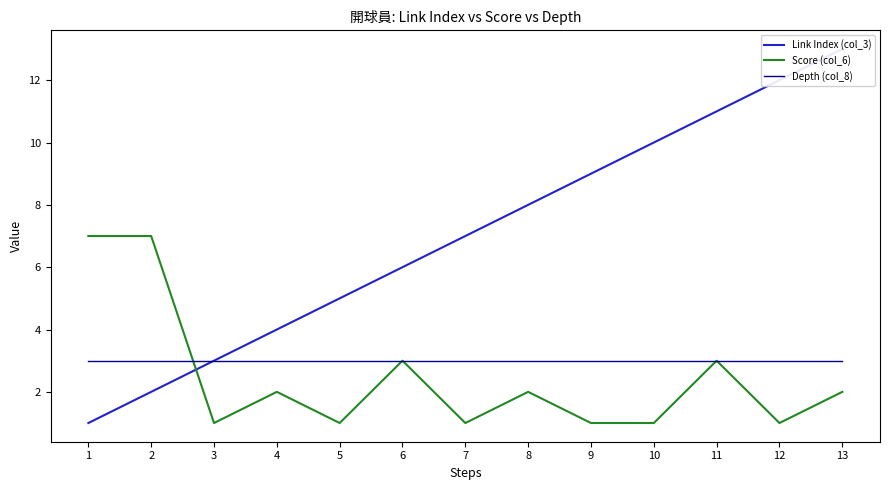

Rank the categories by Score (col_6) value from highest to lowest.

1, 2, 6, 11, 4, 8, 13, 3, 5, 7, 9, 10, 12